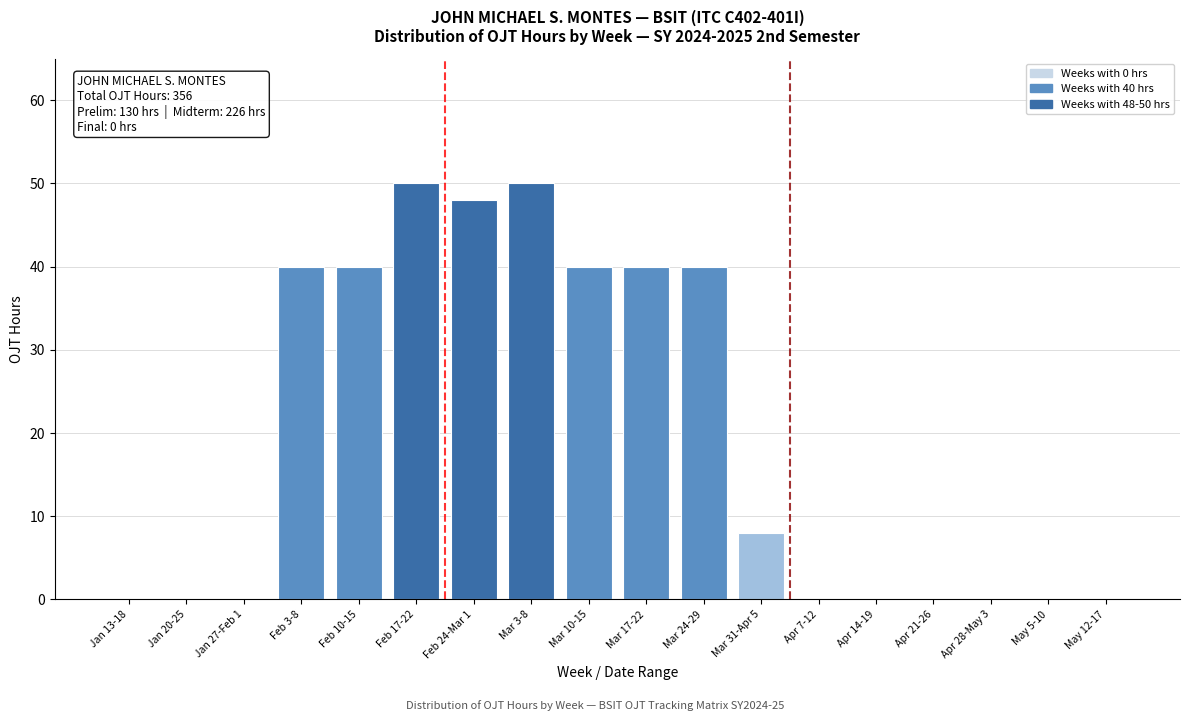

Reading right to left, what are all the values shown in this chart?

May 12-17=0	May 5-10=0	Apr 28-May 3=0	Apr 21-26=0	Apr 14-19=0	Apr 7-12=0	Mar 31-Apr 5=8	Mar 24-29=40	Mar 17-22=40	Mar 10-15=40	Mar 3-8=50	Feb 24-Mar 1=48	Feb 17-22=50	Feb 10-15=40	Feb 3-8=40	Jan 27-Feb 1=0	Jan 20-25=0	Jan 13-18=0